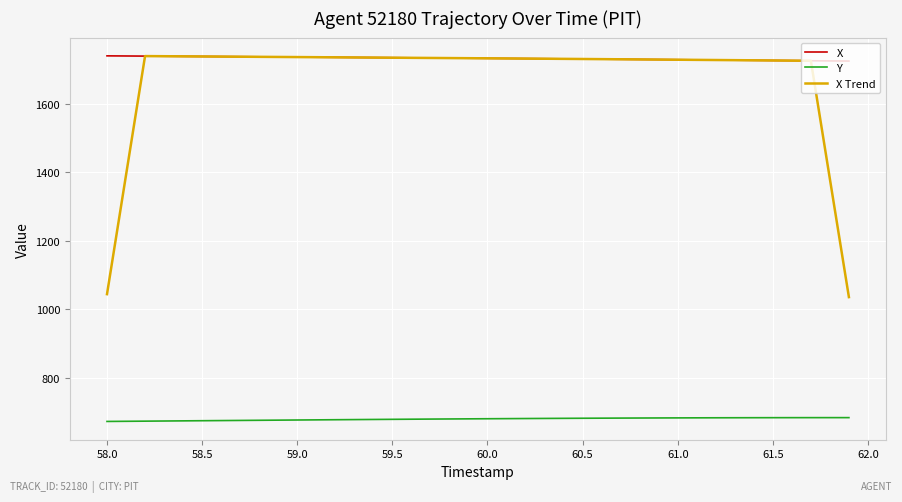

True or false: X Trend and Y intersect in this chart.

False